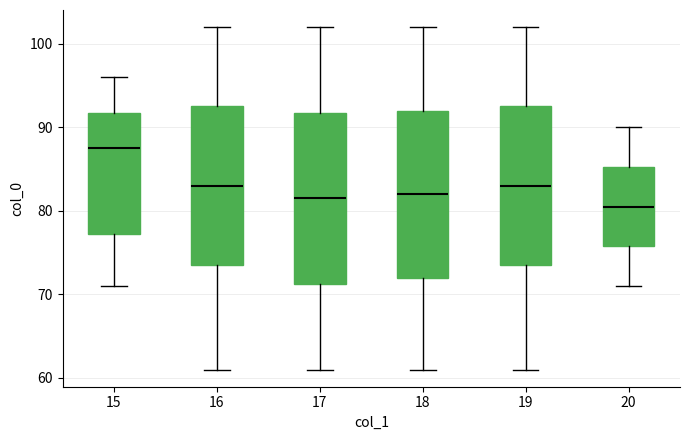

Which box's median line is the highest?

15